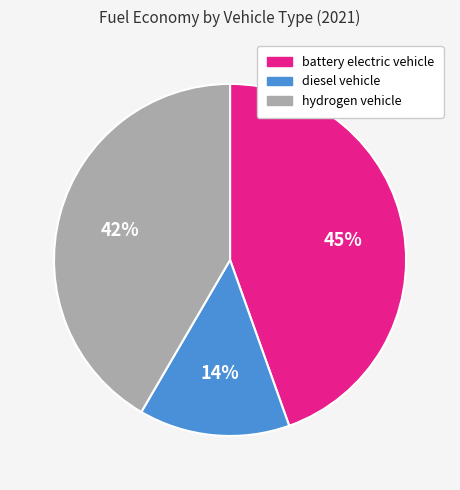

Is it true that battery electric vehicle is 34% of the pie?

False